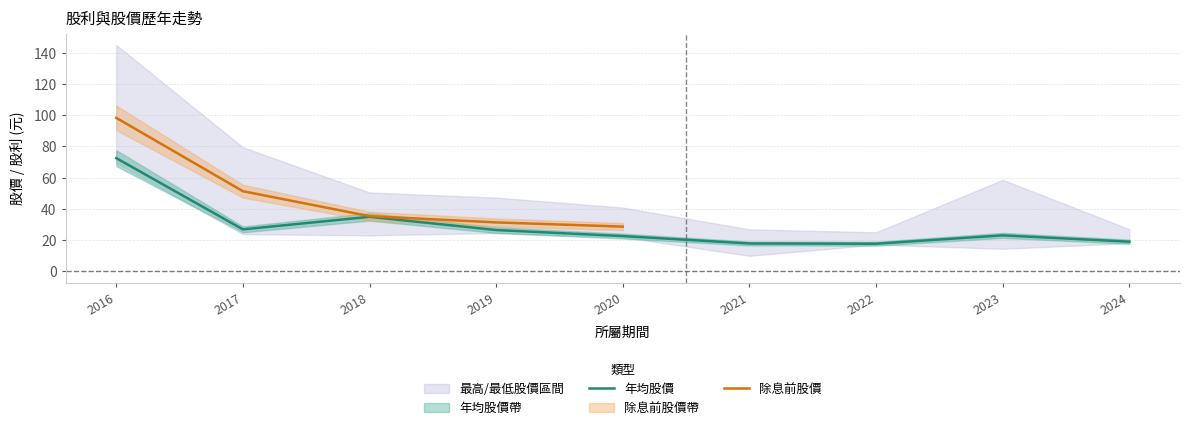

Between 2018 and 2017, which is larger?

2018